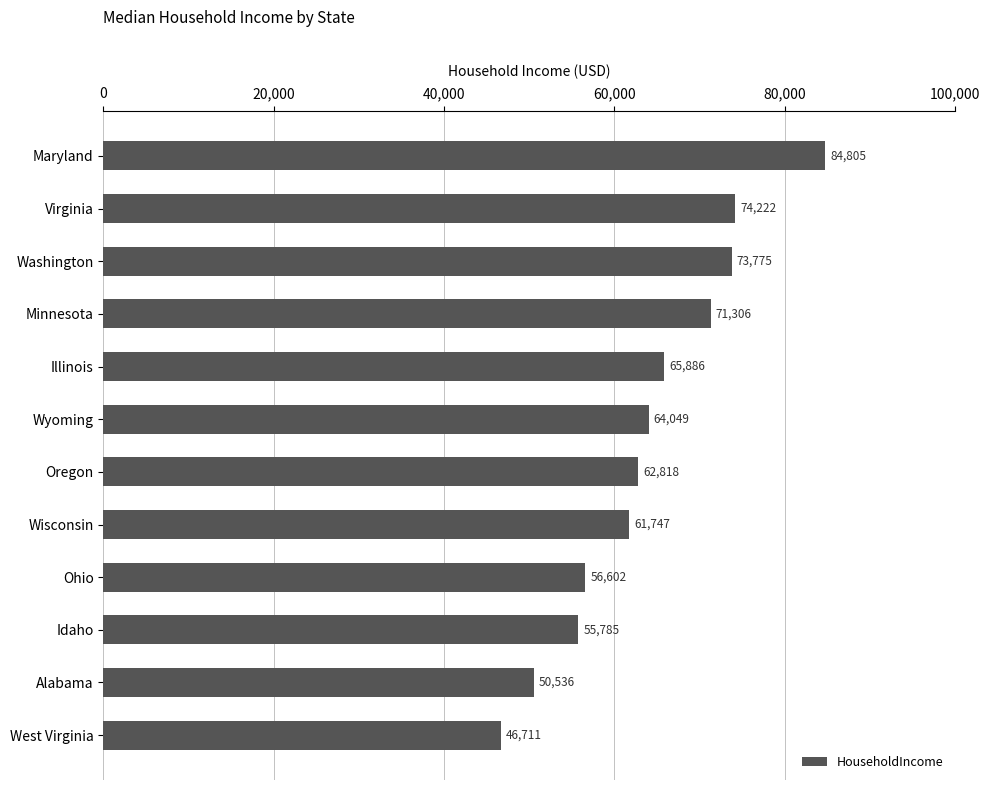

What is the difference between the maximum and minimum values?

38094